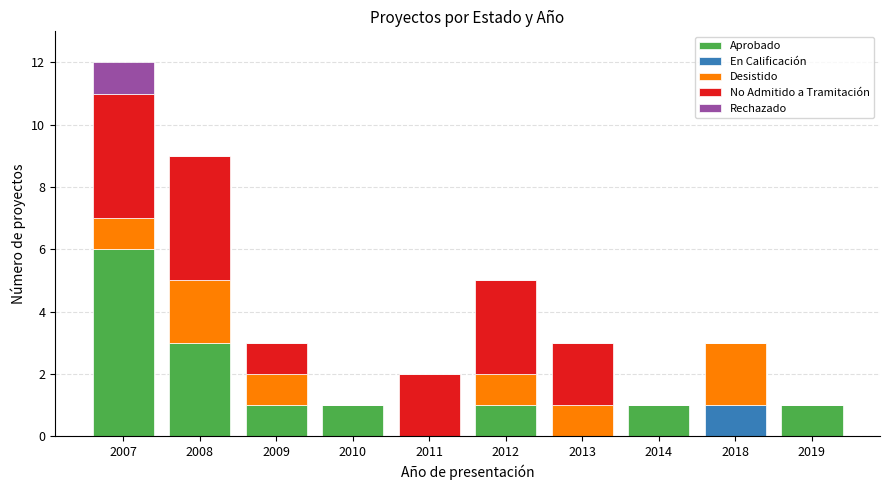

At which category is the sum across all series the highest?

2007